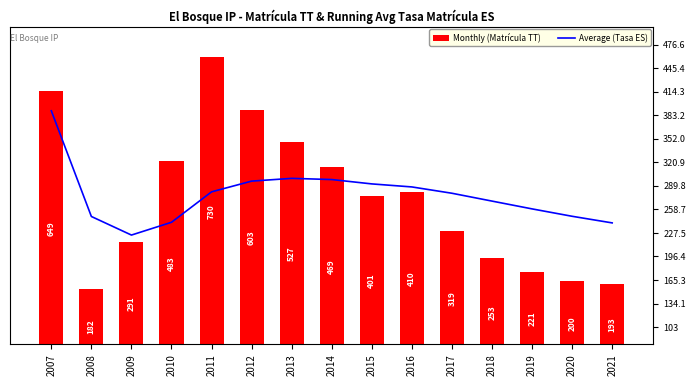

The Average (Tasa ES) series shows 241.5 at 2010. True or false?

True